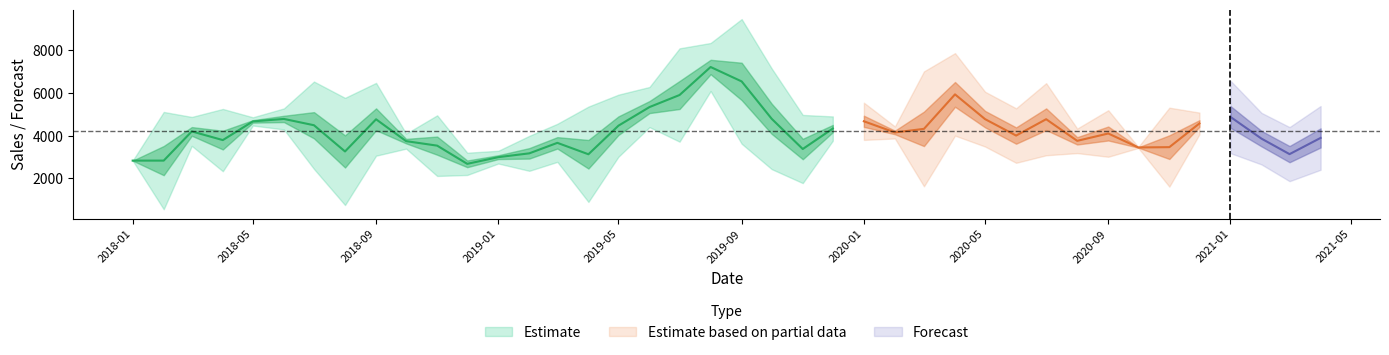

Between 35 and 33, which is larger?

35